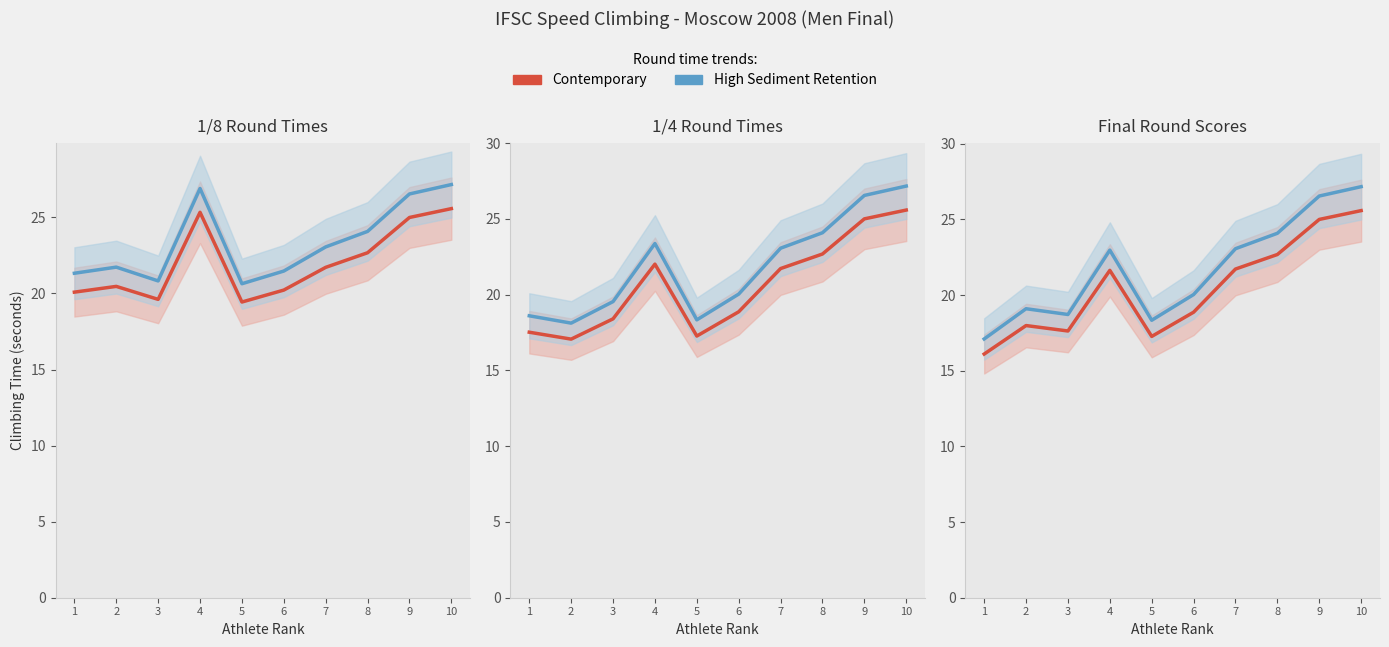

True or false: High Sediment Retention has a value of 20.0 at 6.

True